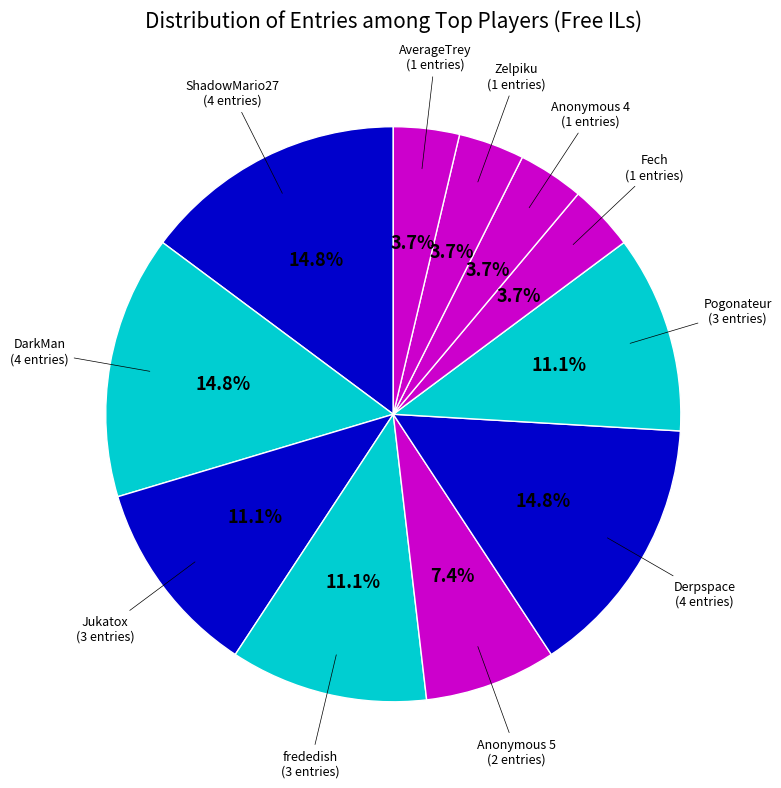

To the nearest percent, what is the average slice percentage?

9%